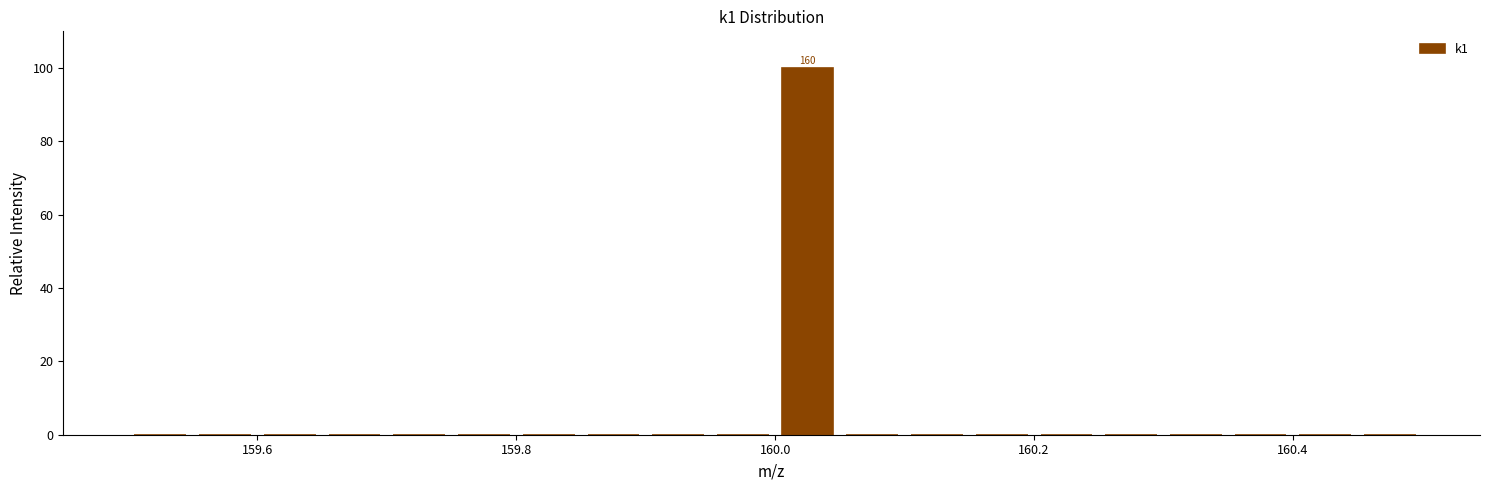

Read against the x-axis, roughly where is the centre of the tallest bar?

160.02